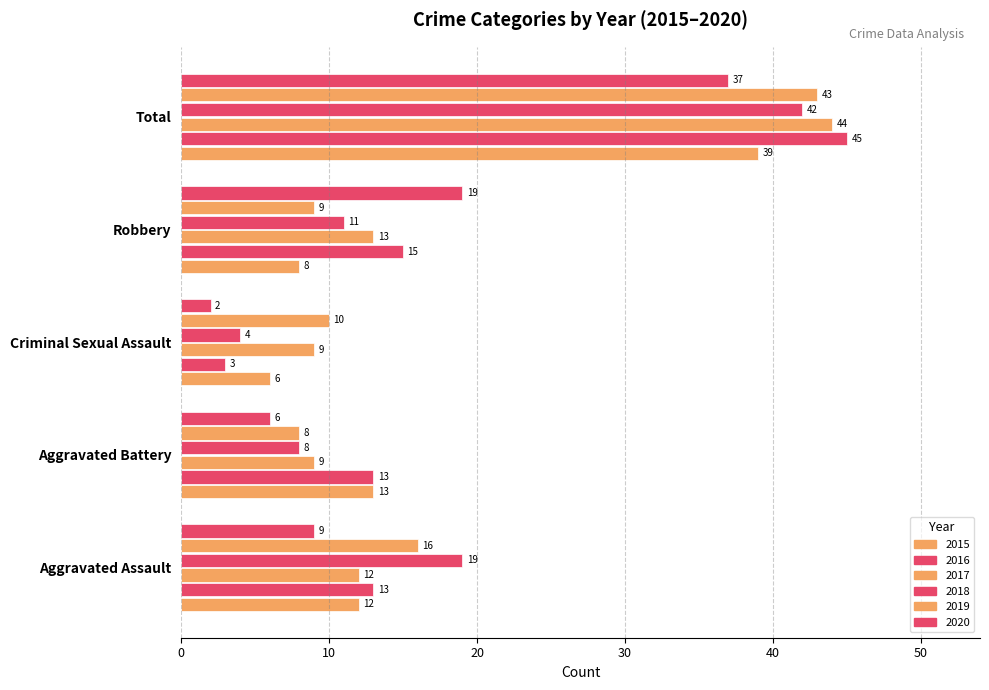

What is the label of the 5th bar from the right?

Aggravated Assault